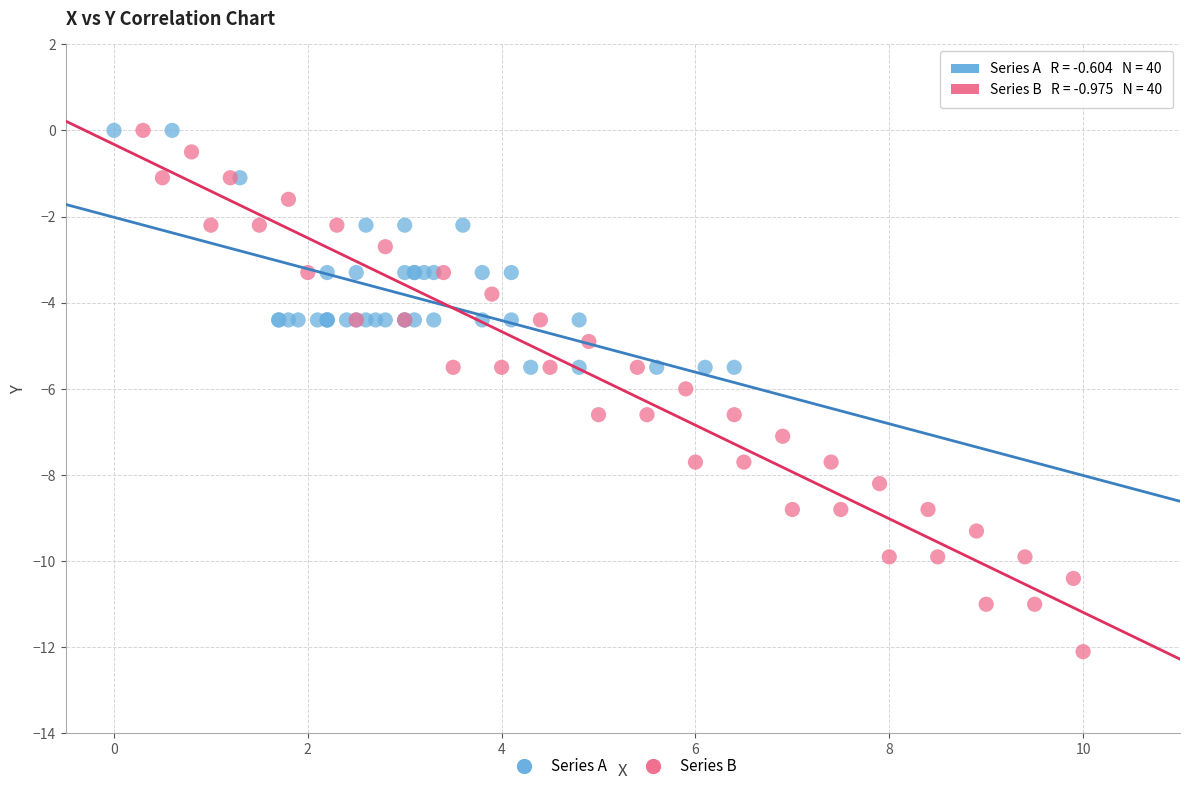

What are all the series names shown in the legend?

Series A, Series B